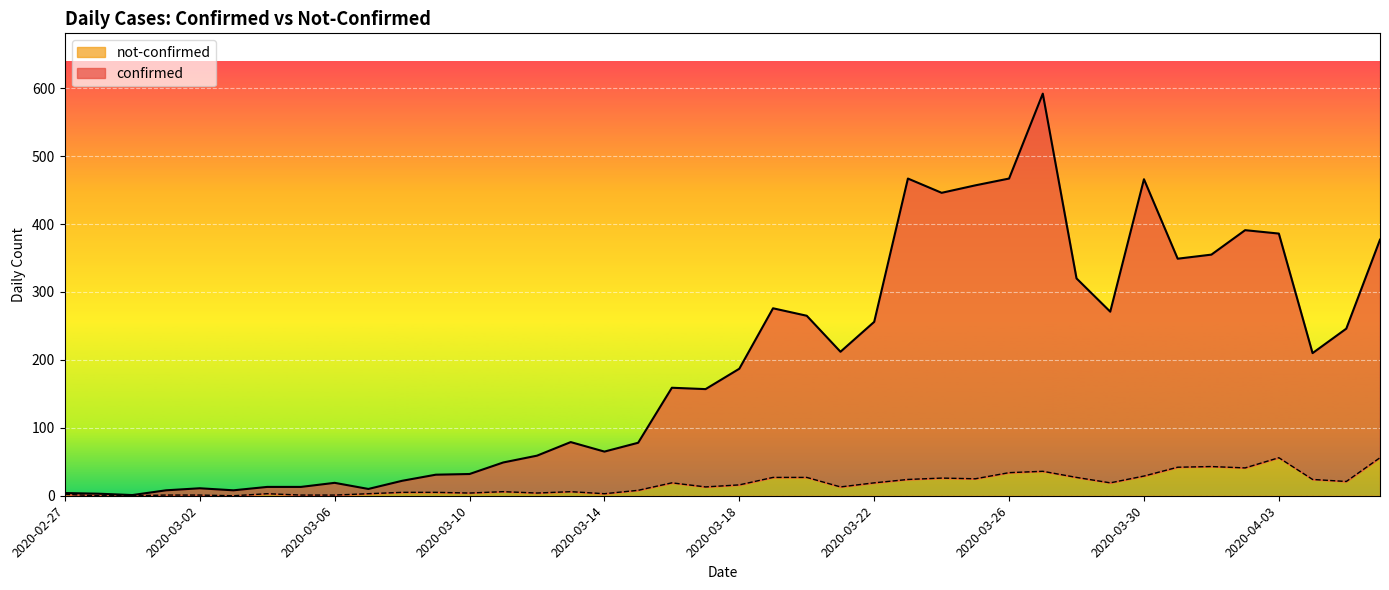

How many values in the not-confirmed series exceed 16?

19